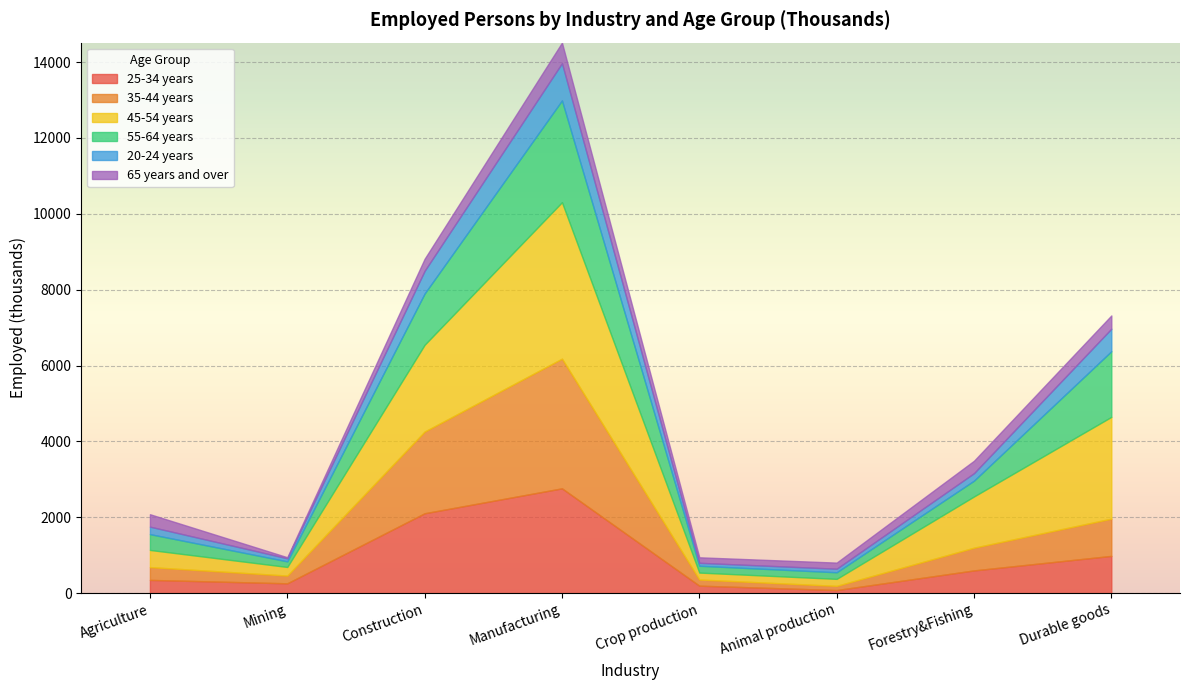

How many intersections are there between 35-44 years and 25-34 years?

3